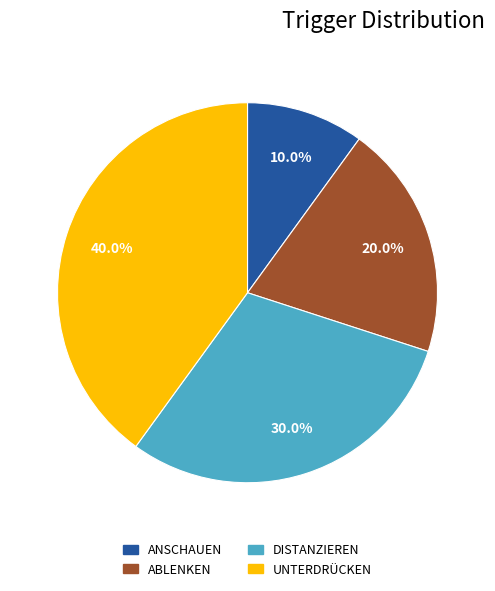

Does any single category account for the majority?

No